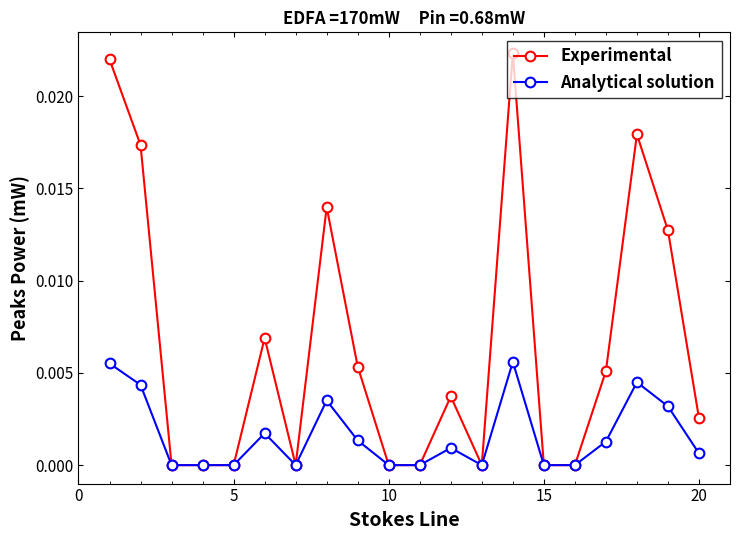

List the series in order of their overall mean, highest first.

Experimental, Analytical solution